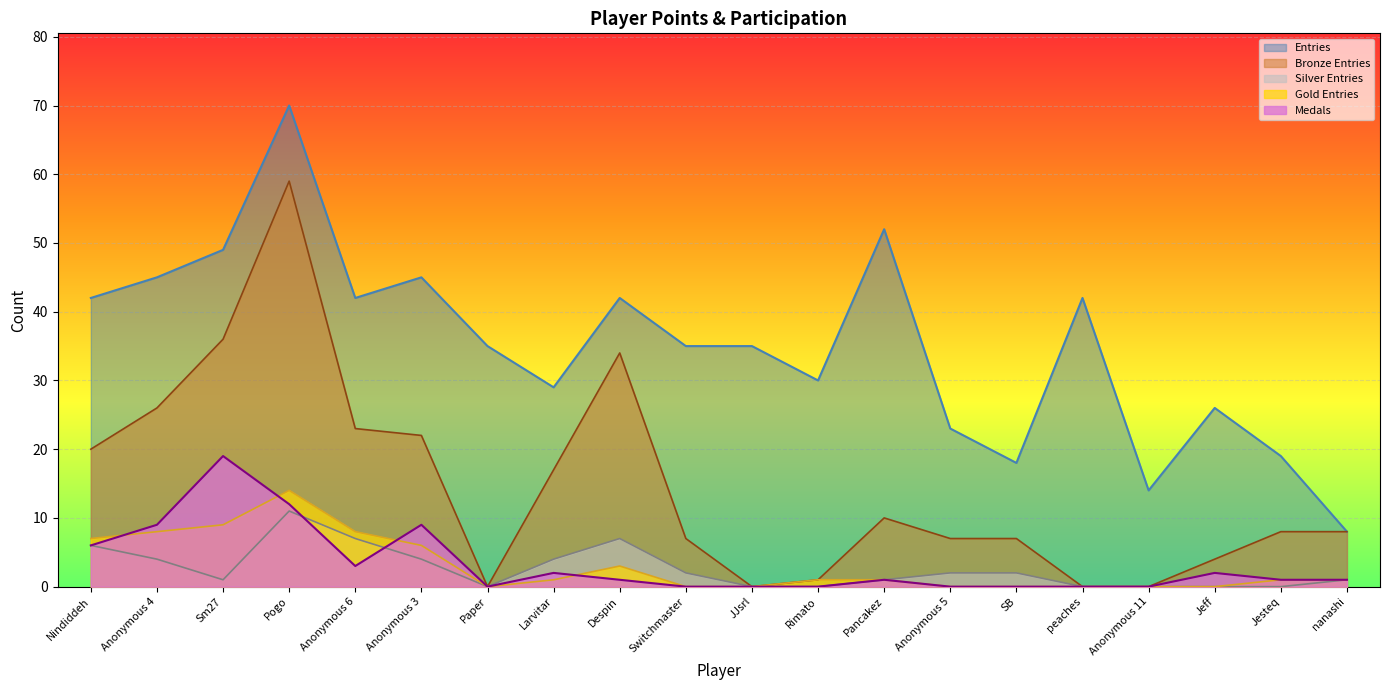

What is the difference between the maximum and minimum values in the Entries series?

62